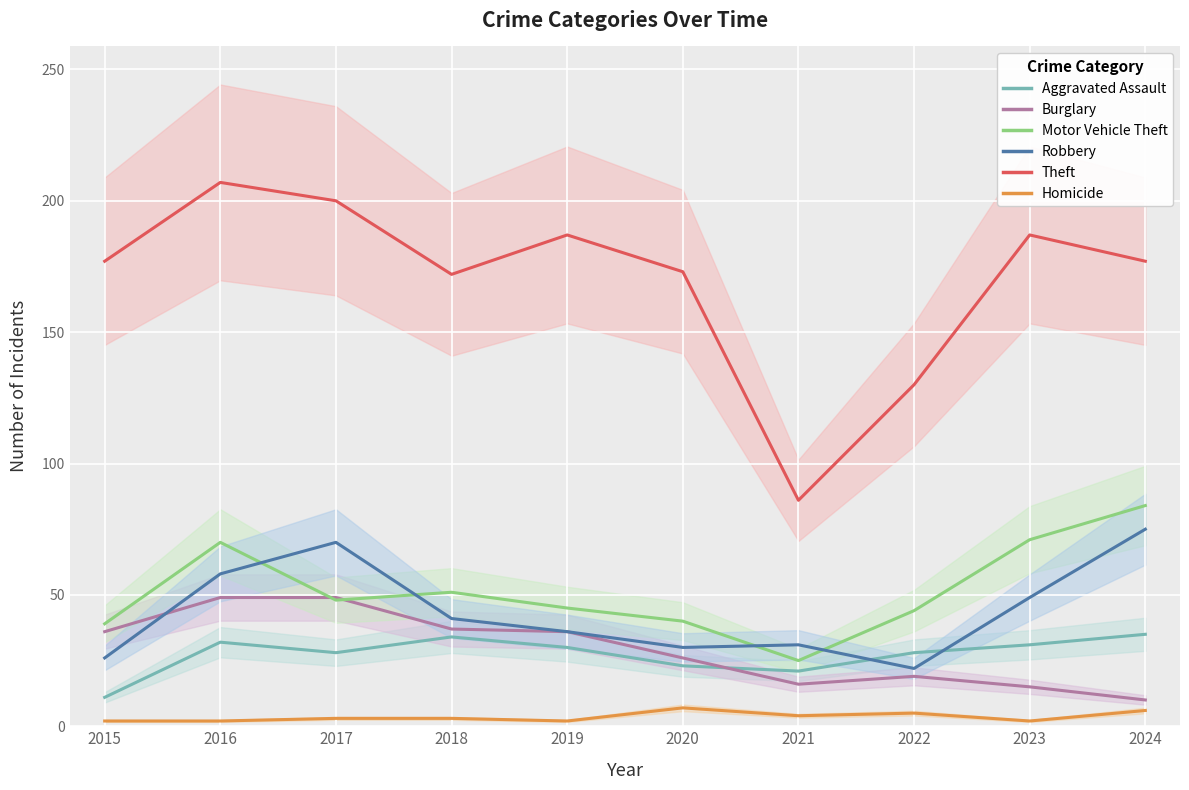

The value of Motor Vehicle Theft at 2016 is 70. True or false?

True